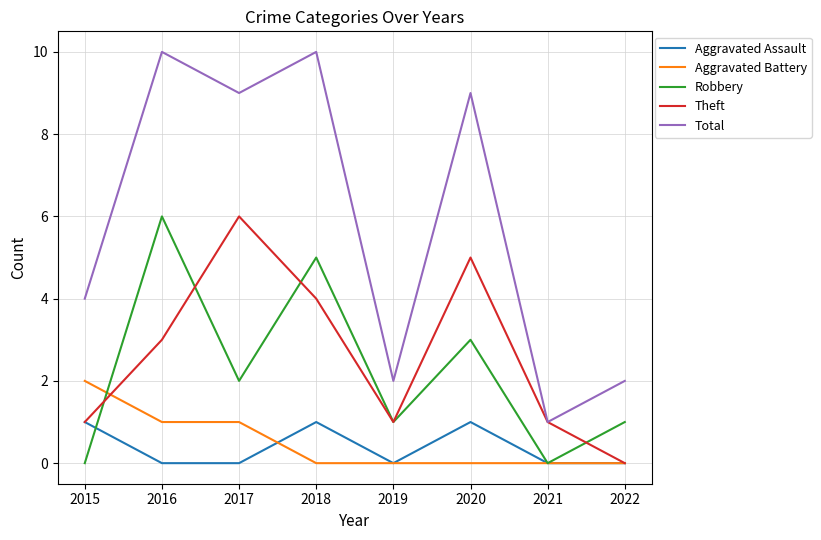

At 2017, list the series in order from smallest to largest.

Aggravated Assault, Aggravated Battery, Robbery, Theft, Total